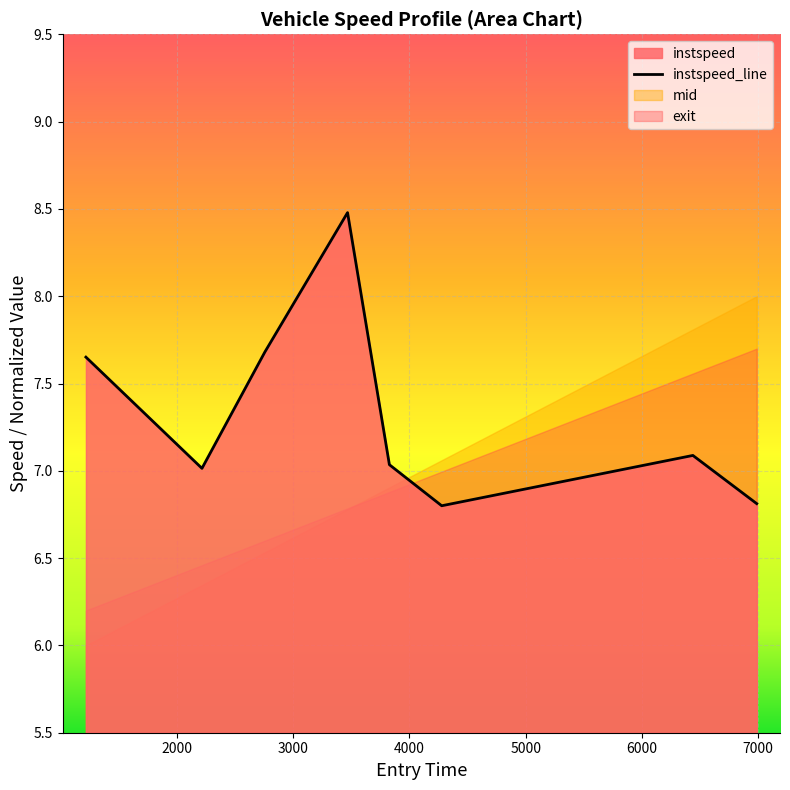

How many interior local peaks (higher than both neighbors) does the data have?

2